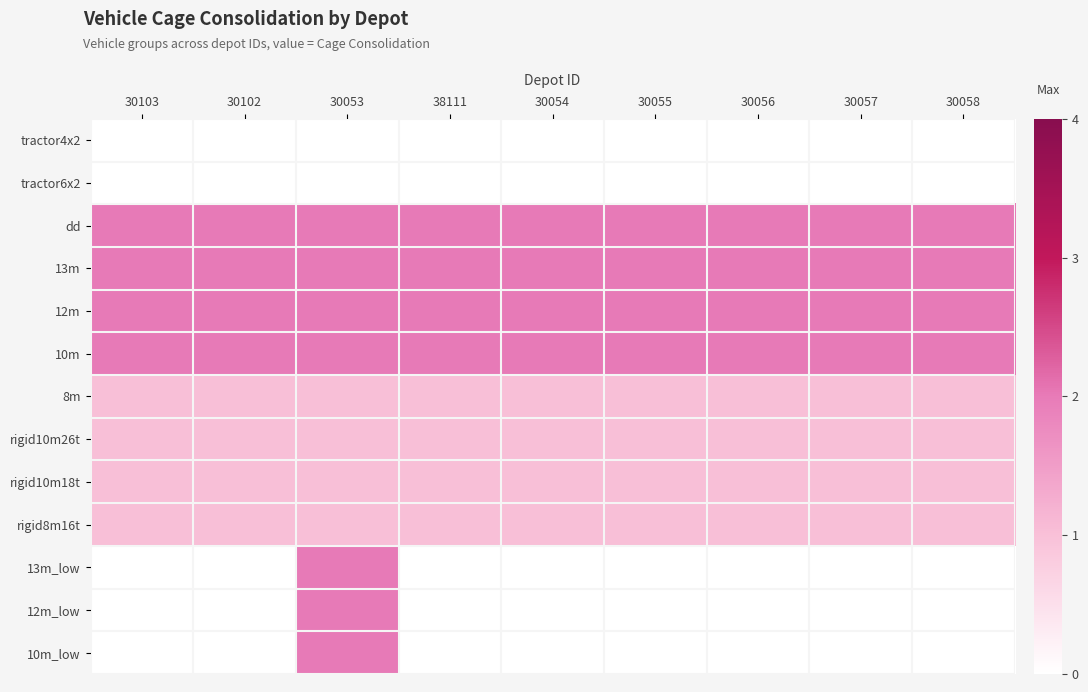

At how many categories does at least one series exceed 0?

9